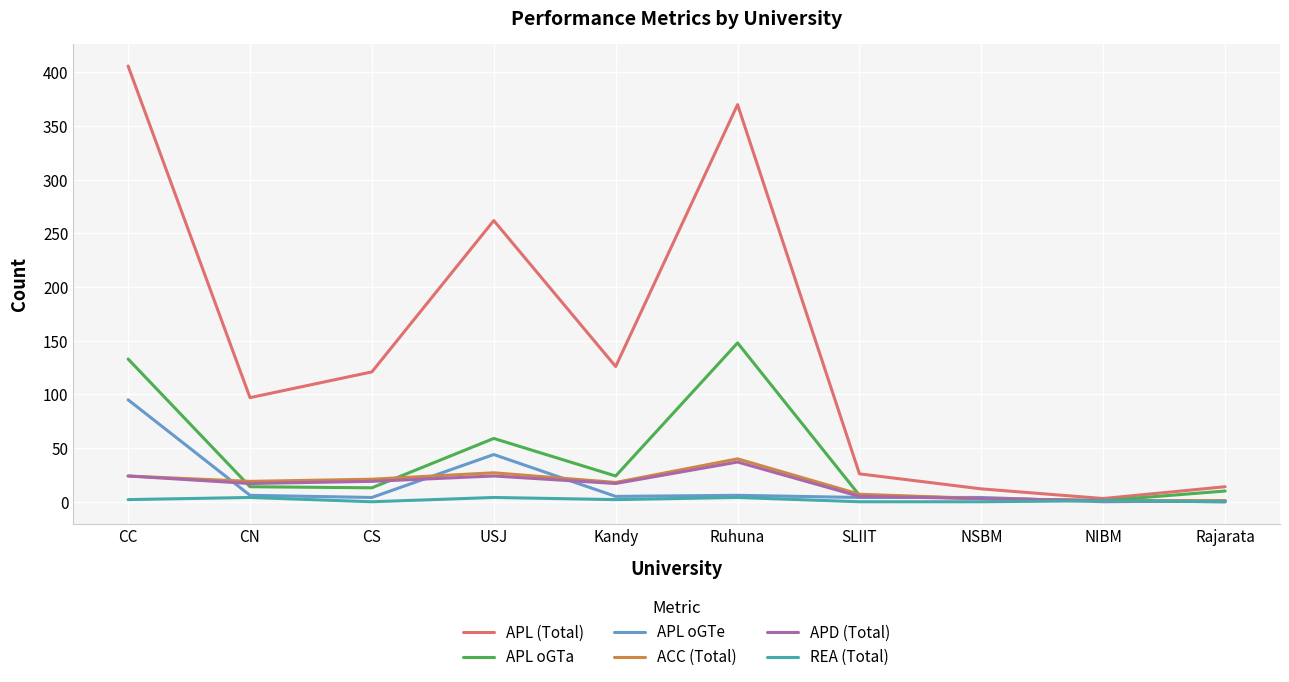

Which series changed the most between CS and USJ?

APL (Total)